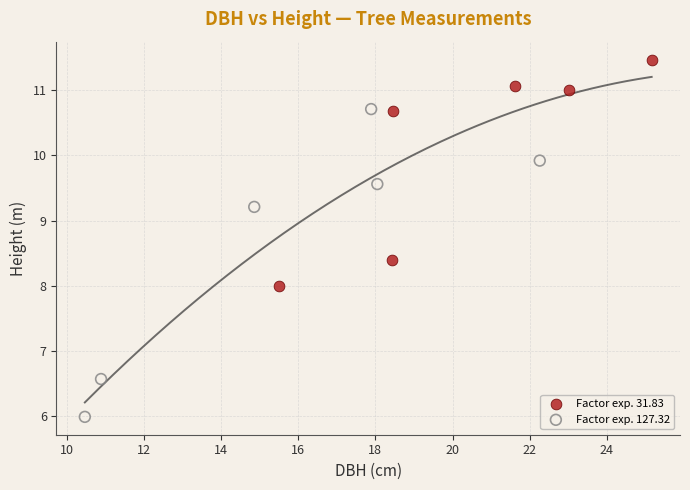

Which series contains the lowest Y value?

Factor exp. 127.32